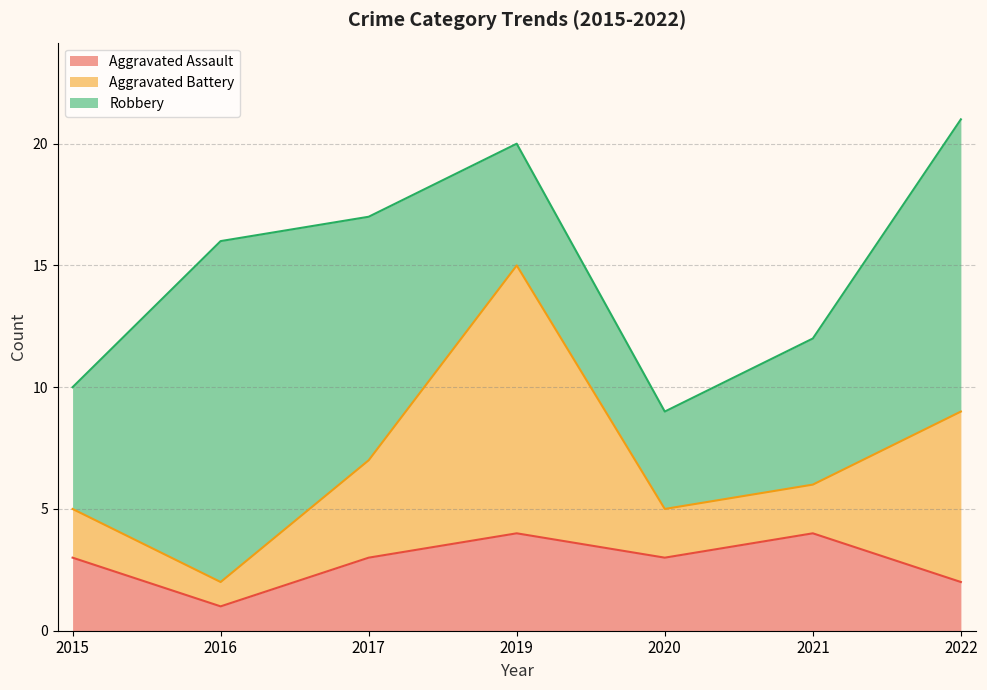

The value of Robbery at 2017 is 5. True or false?

False